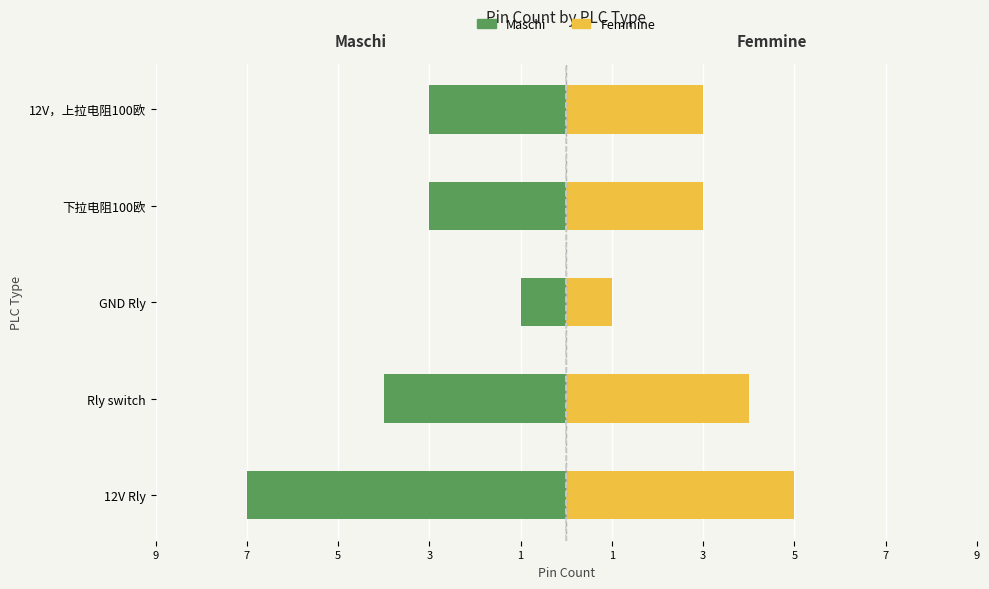

Which series has the largest range (max minus min)?

Maschi